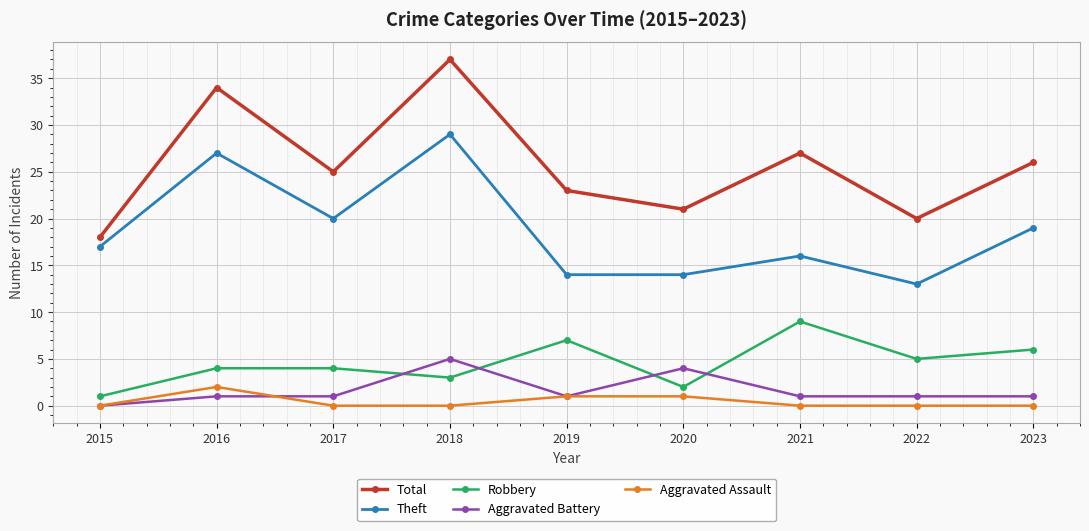

At which category is the sum across all series the highest?

2018